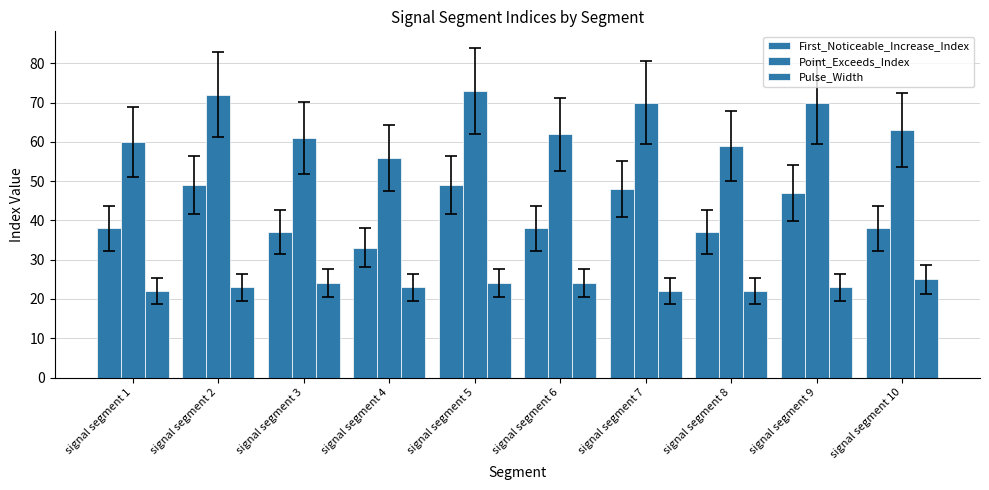

Which series has the widest spread of values?

Point_Exceeds_Index